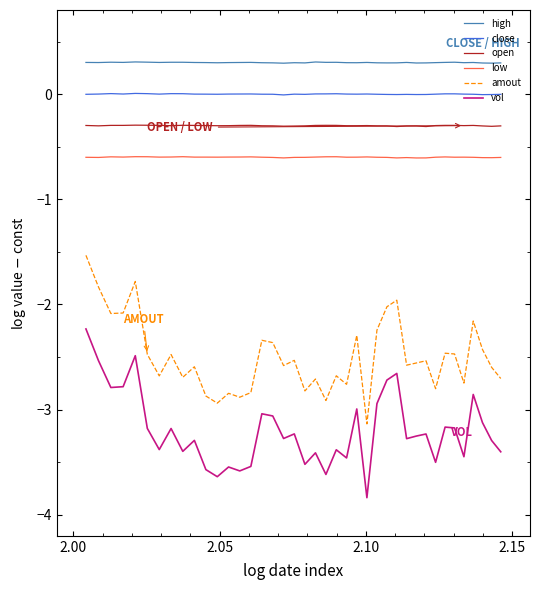

What is the maximum value shown in the chart?

0.3